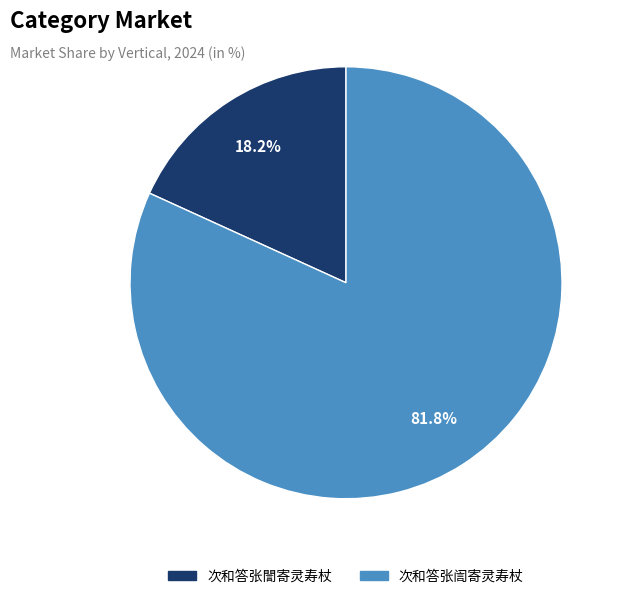

Which has a higher value, 次和答张訚寄灵寿杖 or 次和答张誾寄灵寿杖?

次和答张訚寄灵寿杖